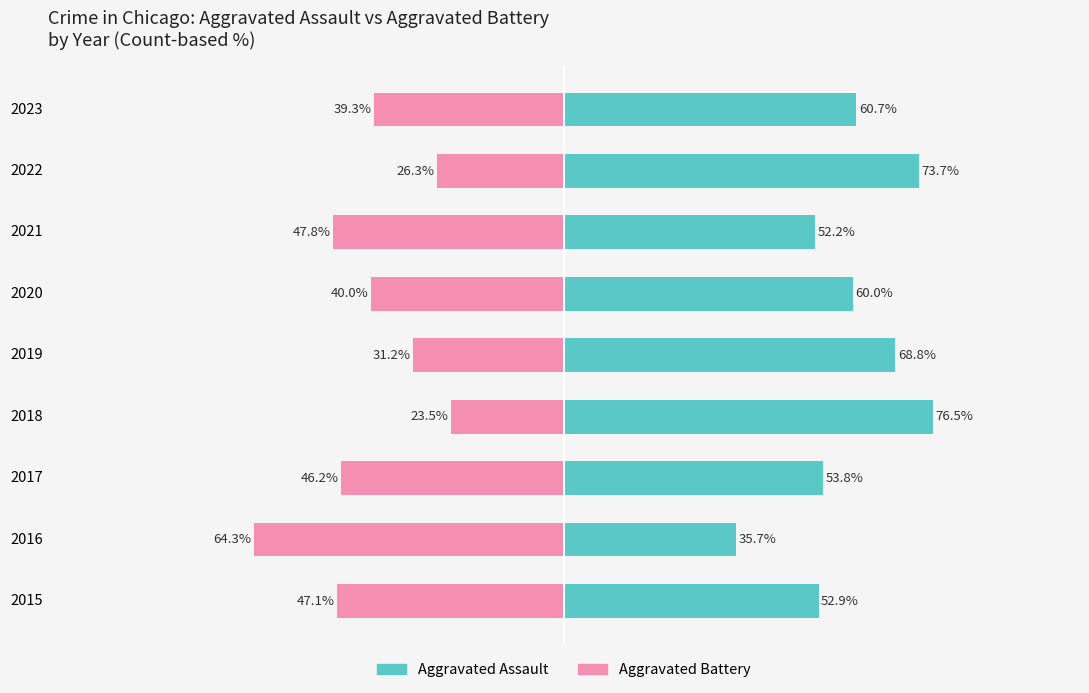

What is the value of the Aggravated Battery bar at the 6th from the left?

-40.0